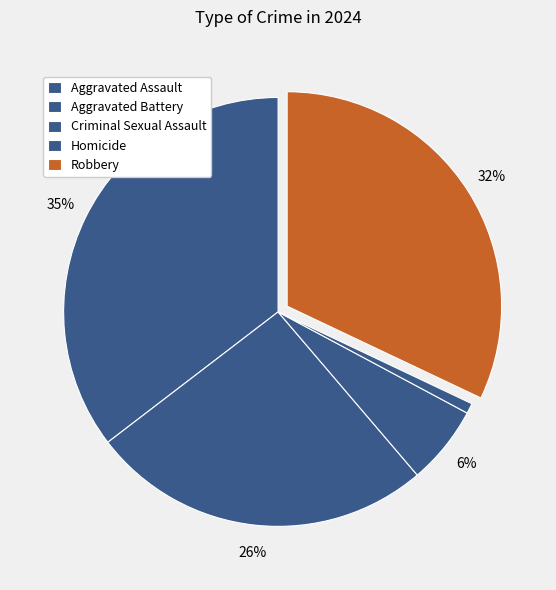

Does Robbery represent more than half of the total?

No